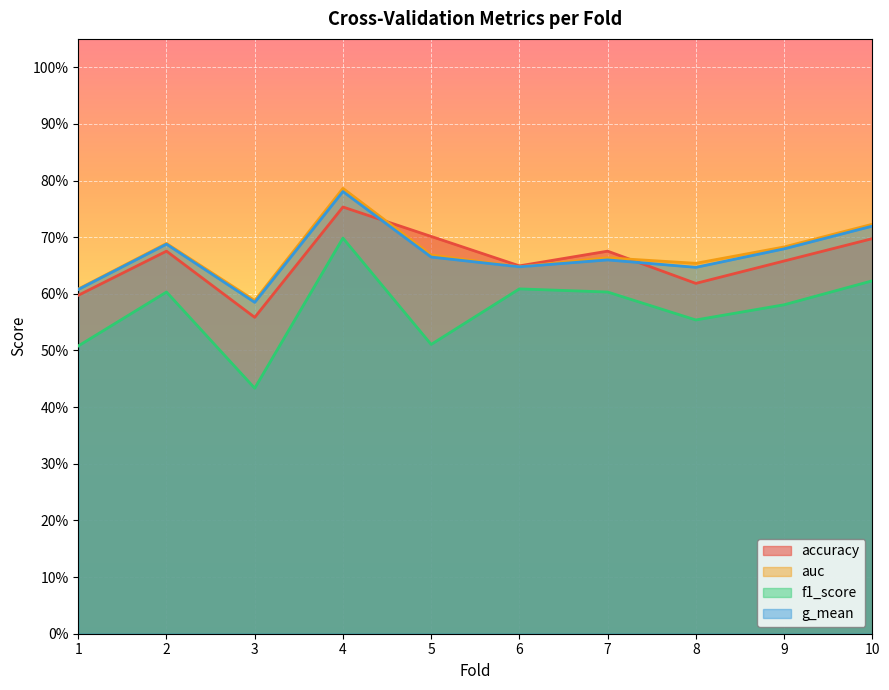

True or false: auc has more than 0 interior local peaks.

True